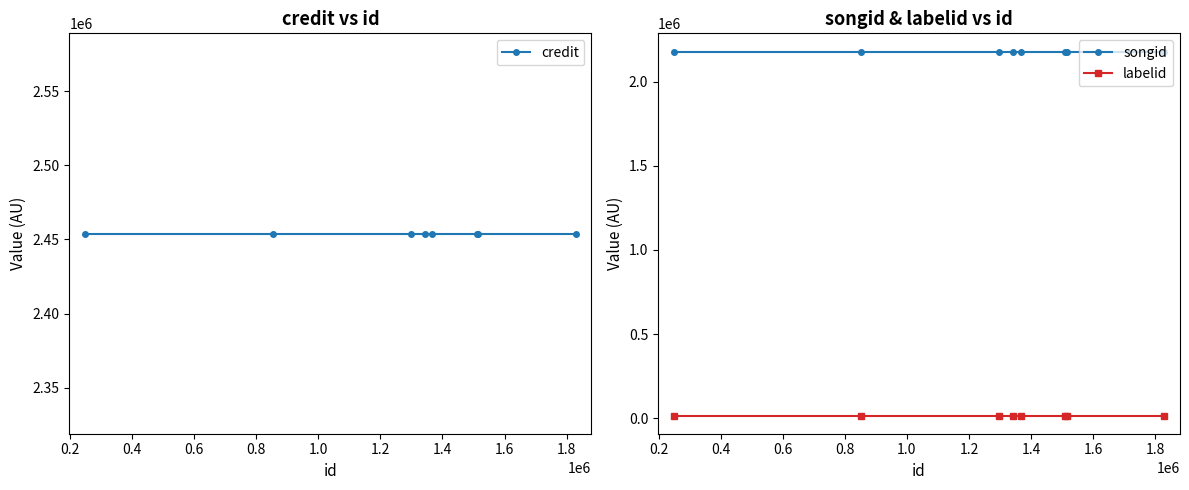

What is the spread (max minus min) of values at 0.2?

2437915